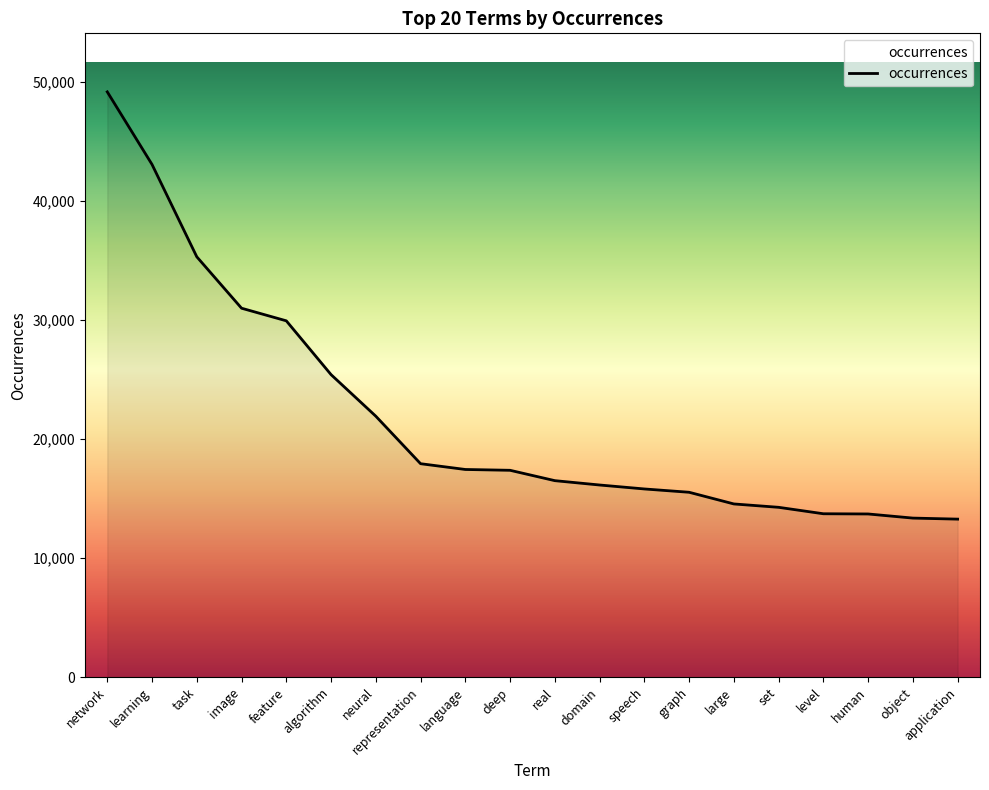

What is the ratio of the value at feature to the value at level?

2.2